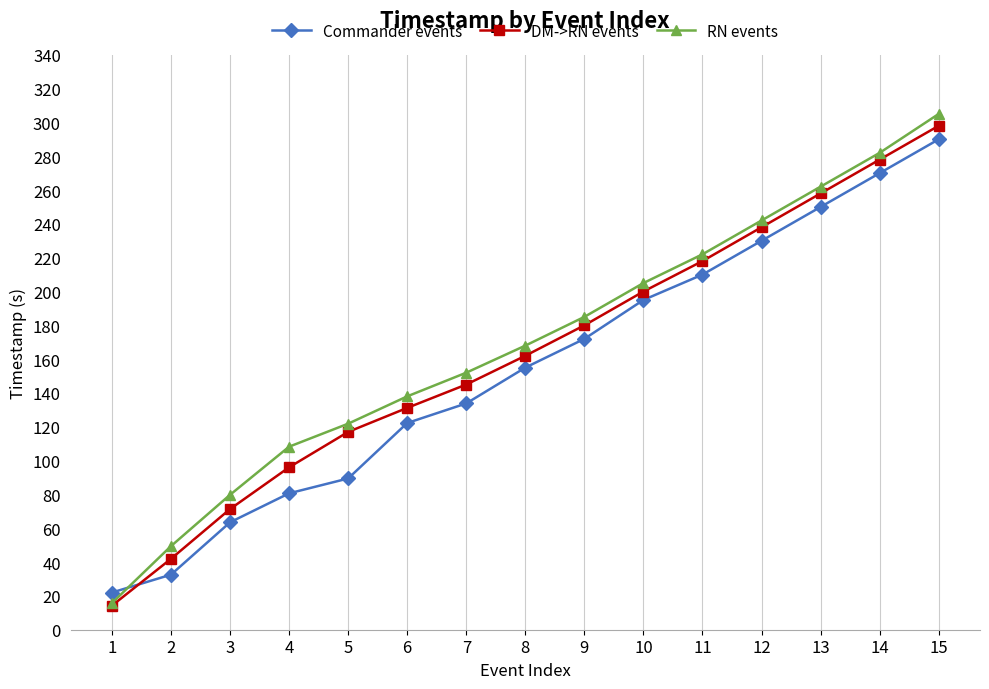

Between 1 and 4, which series saw the biggest shift?

RN events